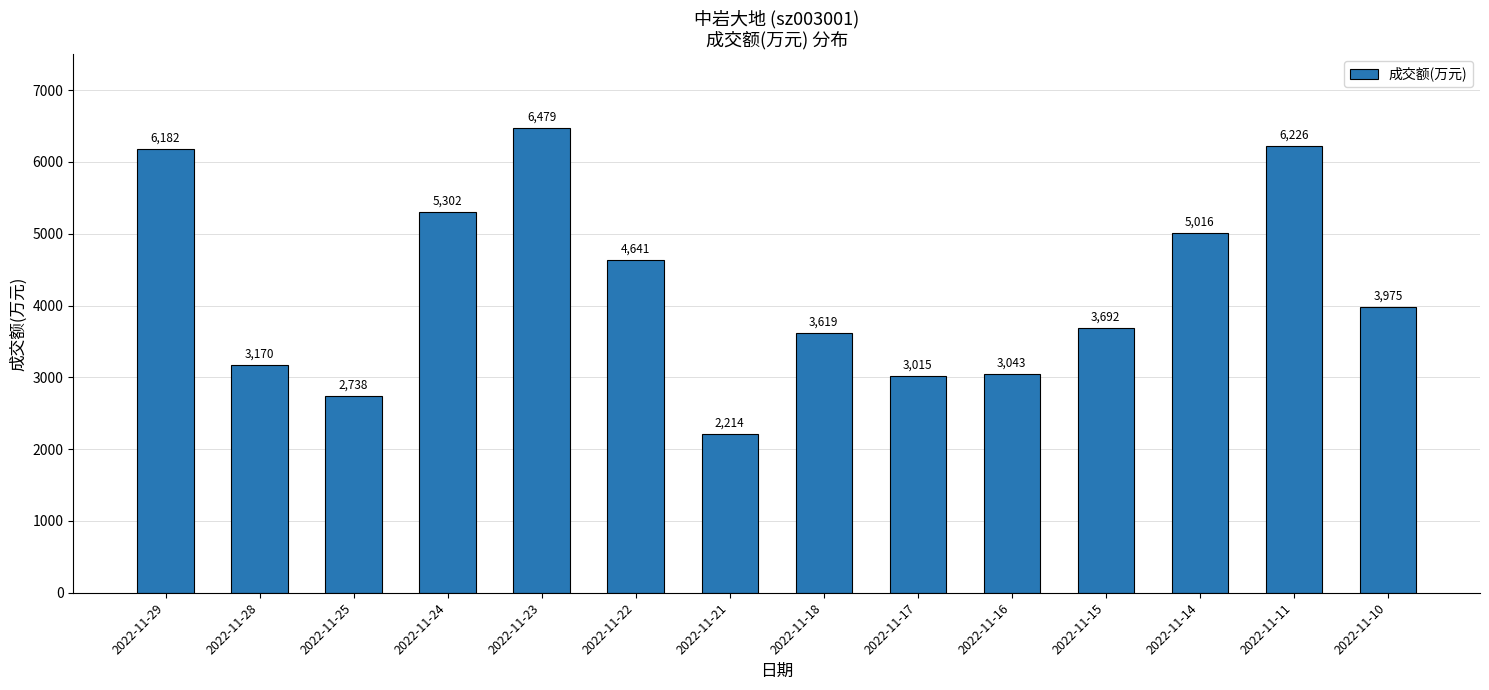

The value at 2022-11-18 is 2297. True or false?

False